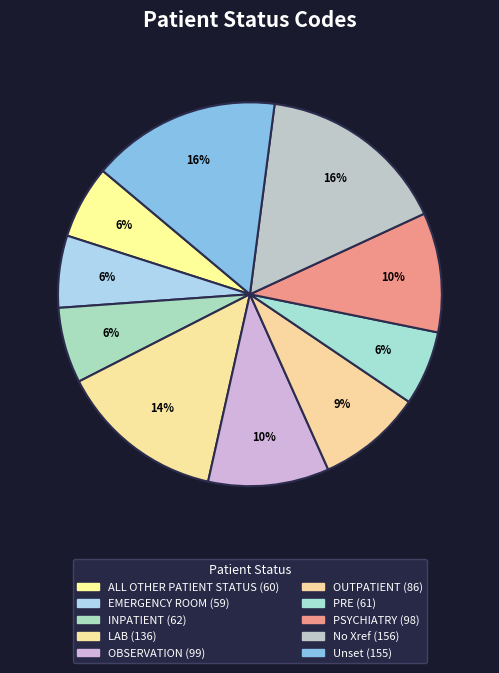

Which category has the biggest portion of the pie?

No Xref